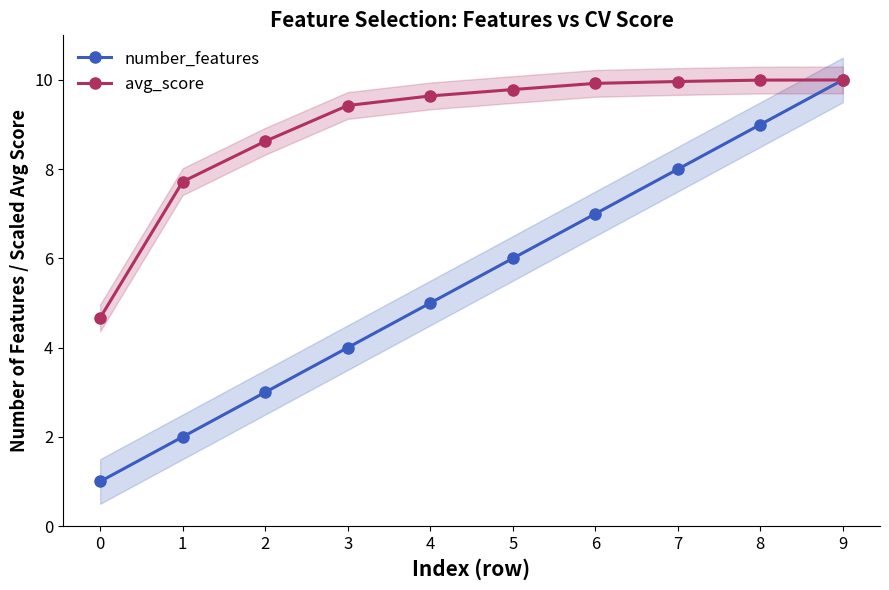

What is the value of the number_features point at the 5th from the left?

5.0